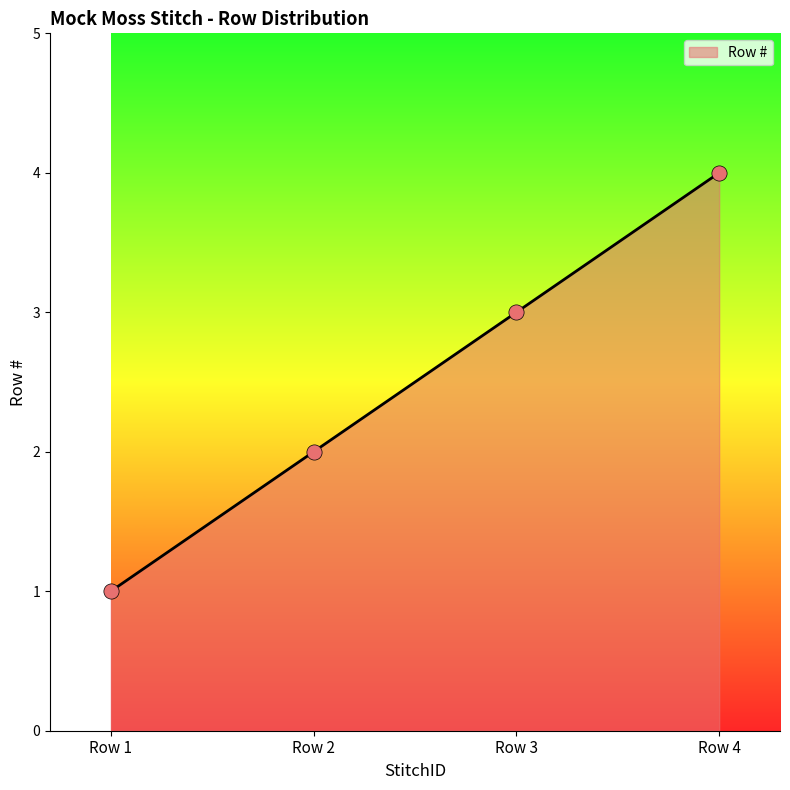

Between Row 2 and Row 1, which is larger?

Row 2